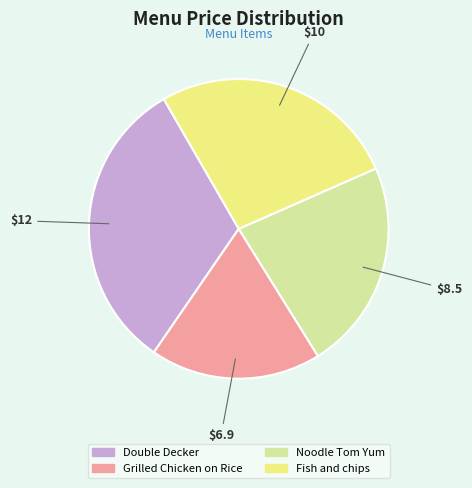

True or false: Fish and chips accounts for 27% of the total.

True